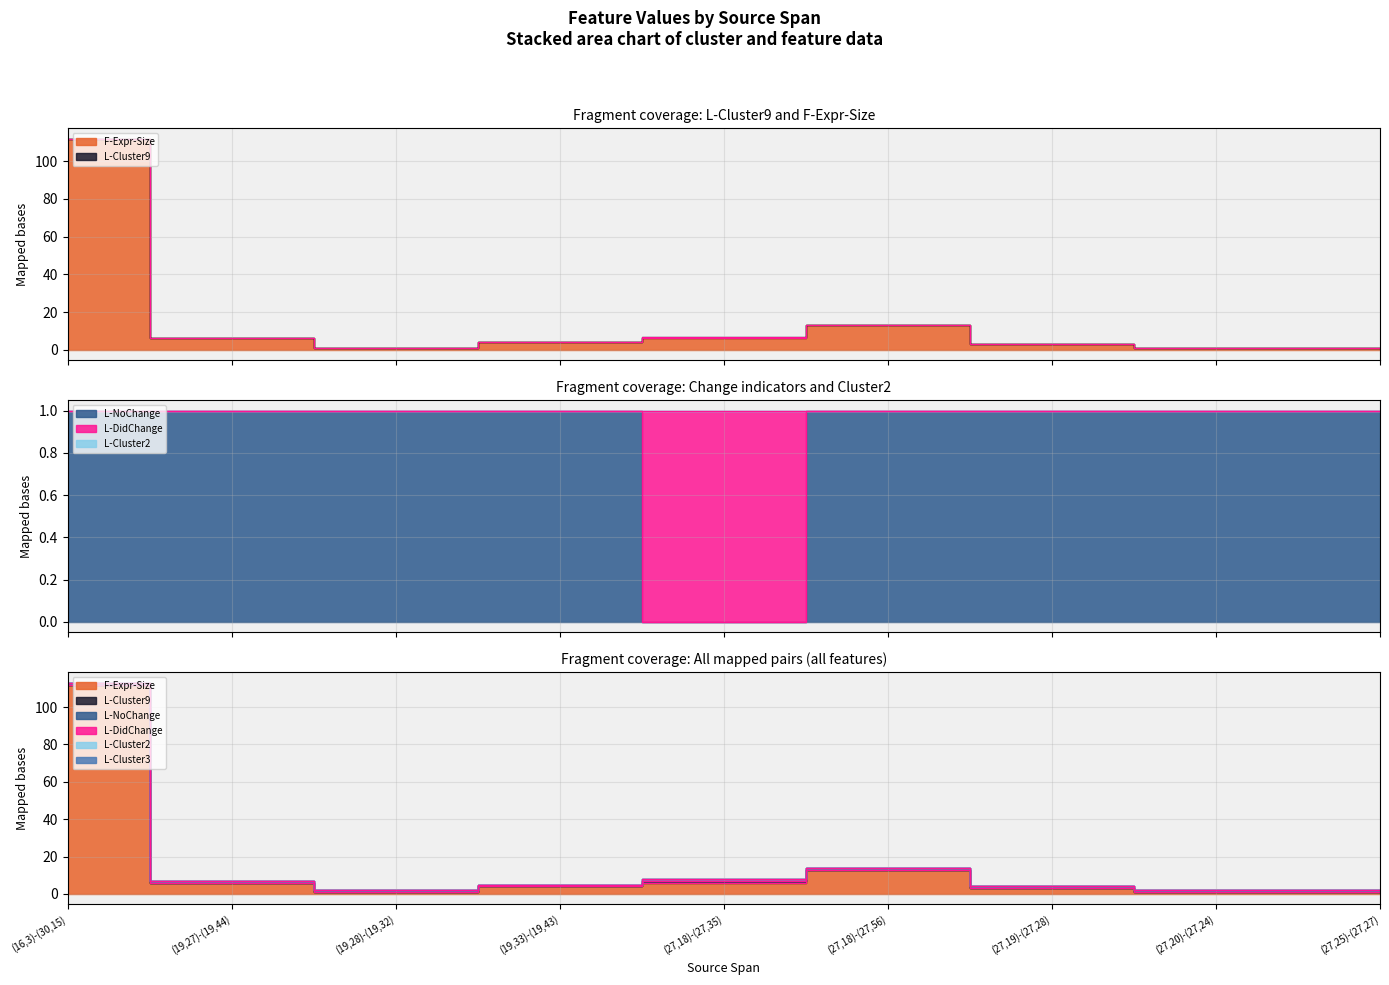

At which category is the sum across all series the highest?

(16,3)-(30,15)